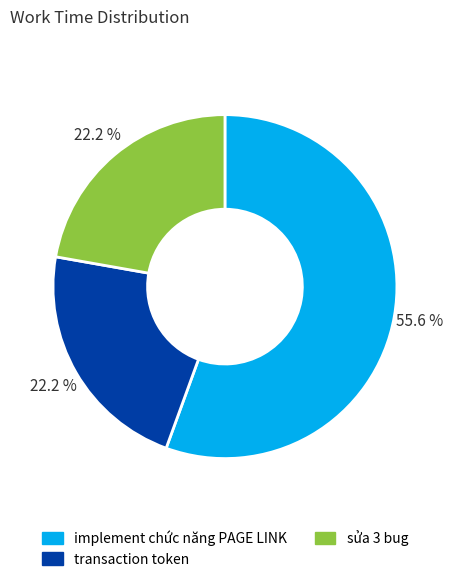

What is the ratio of the value at sửa 3 bug to the value at transaction token?

1.0